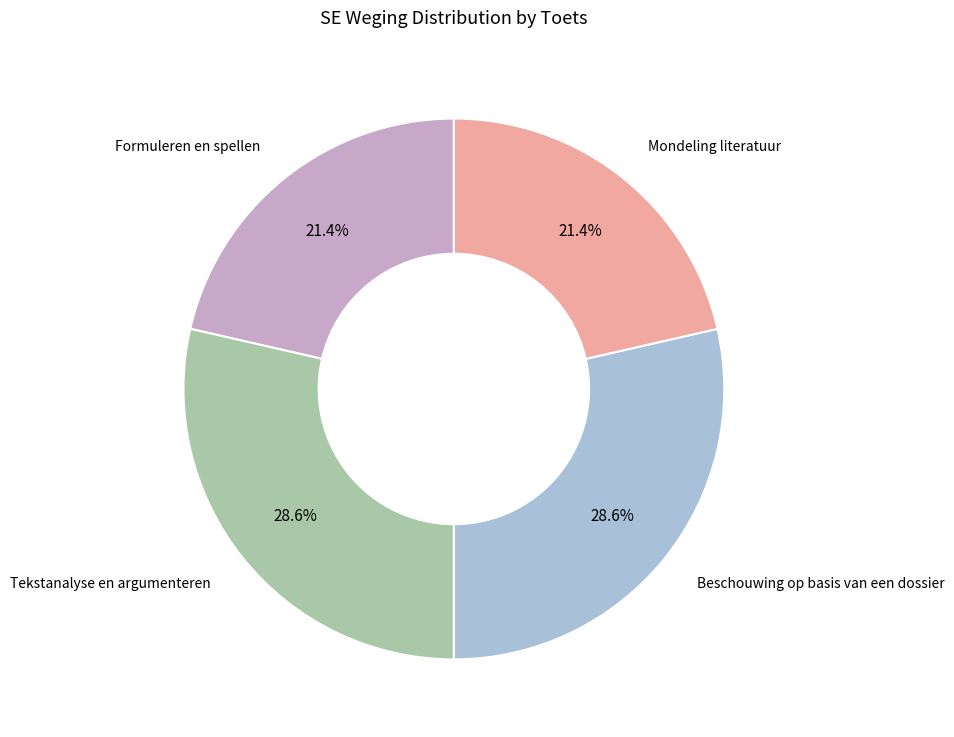

Is there any slice that represents more than half of the pie?

No